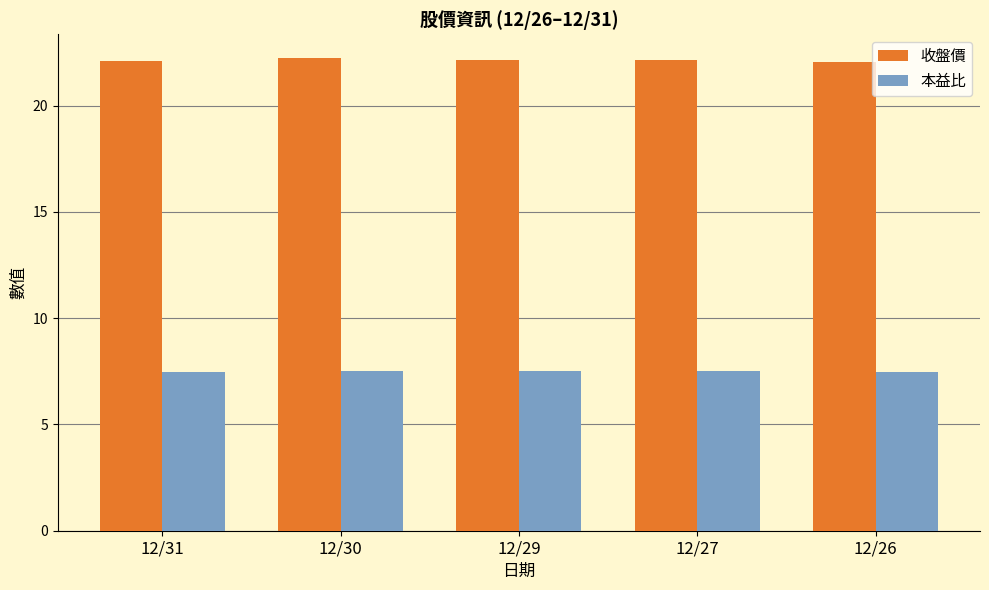

What is the sum of all 本益比 values?

37.5